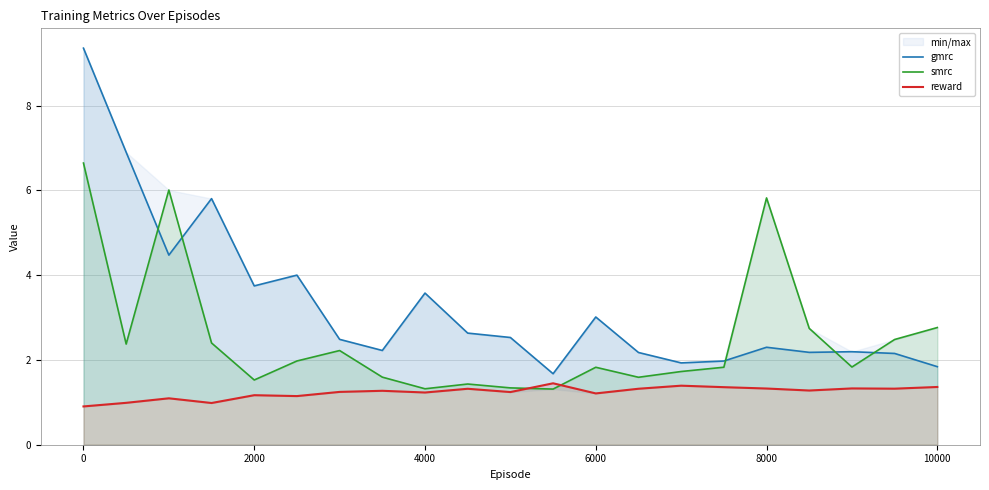

Which category has the highest value in the smrc series?

0